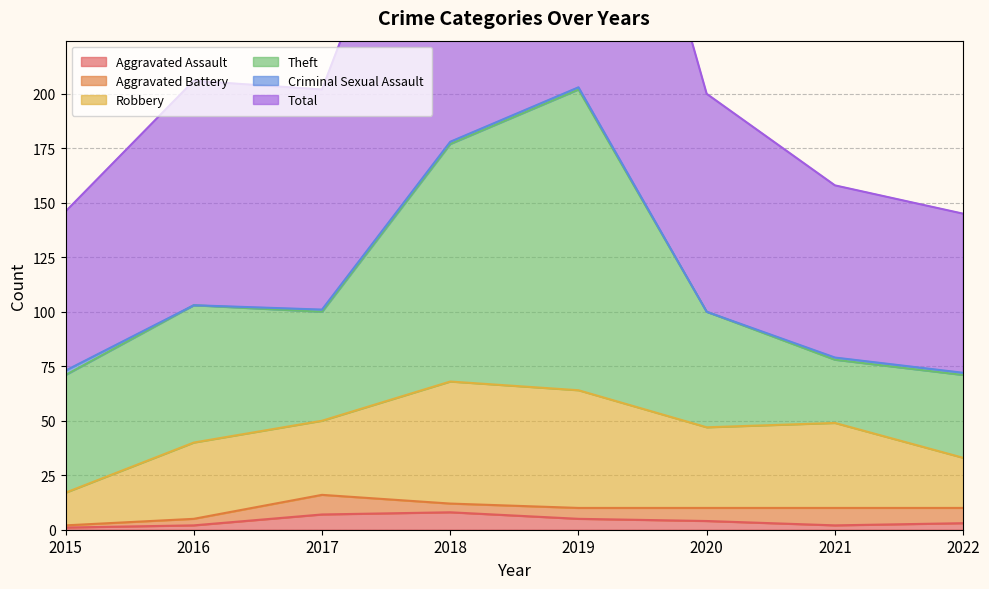

True or false: Total has a value of 178 at 2018.

True